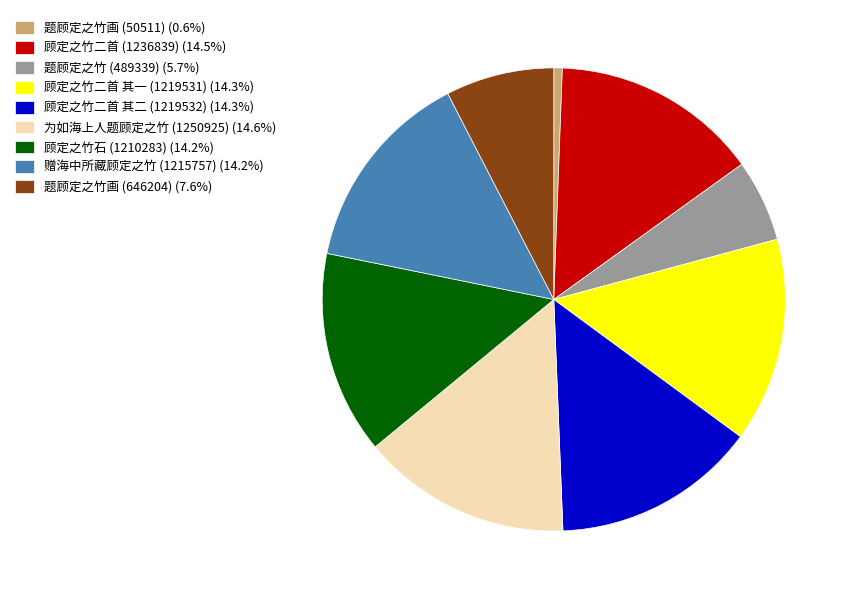

Does 为如海上人题顾定之竹 (1250925) (14.6%) represent more than half of the total?

No